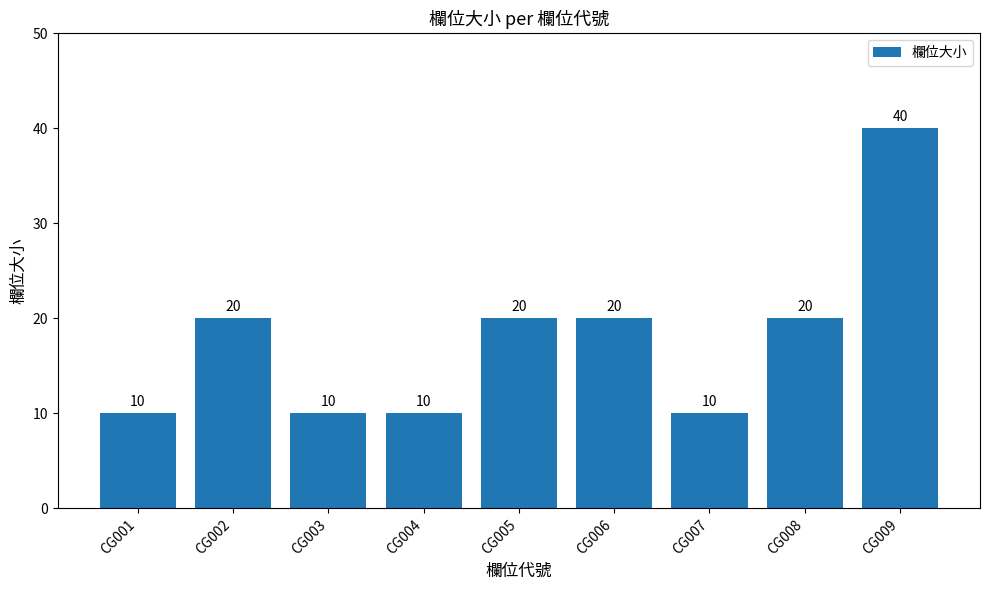

Count the values in the range 10 to 20.

8